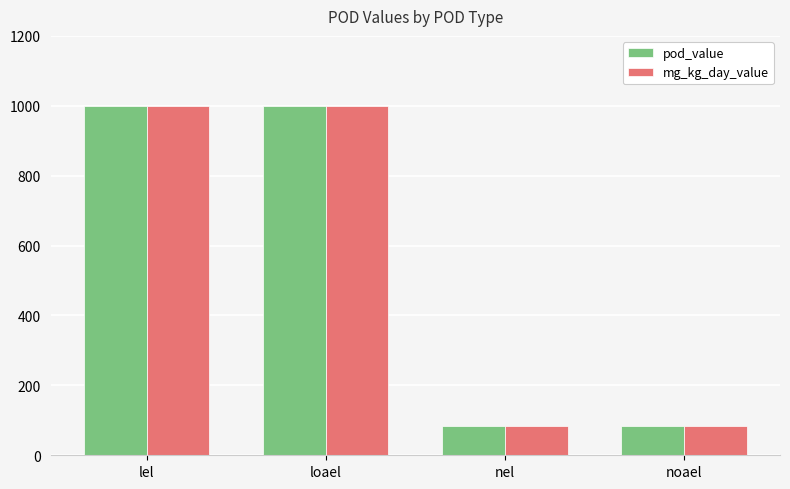

What is the smallest value displayed?

85